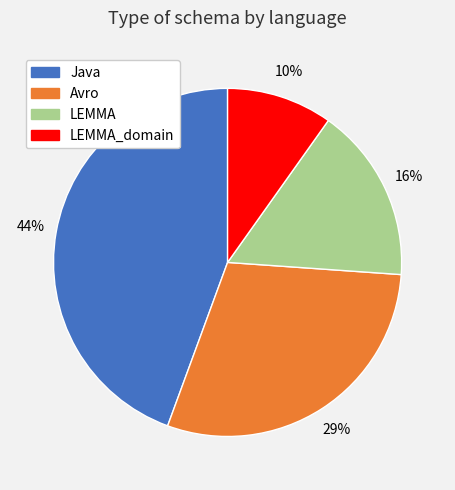

To the nearest percent, what is the average slice percentage?

25%